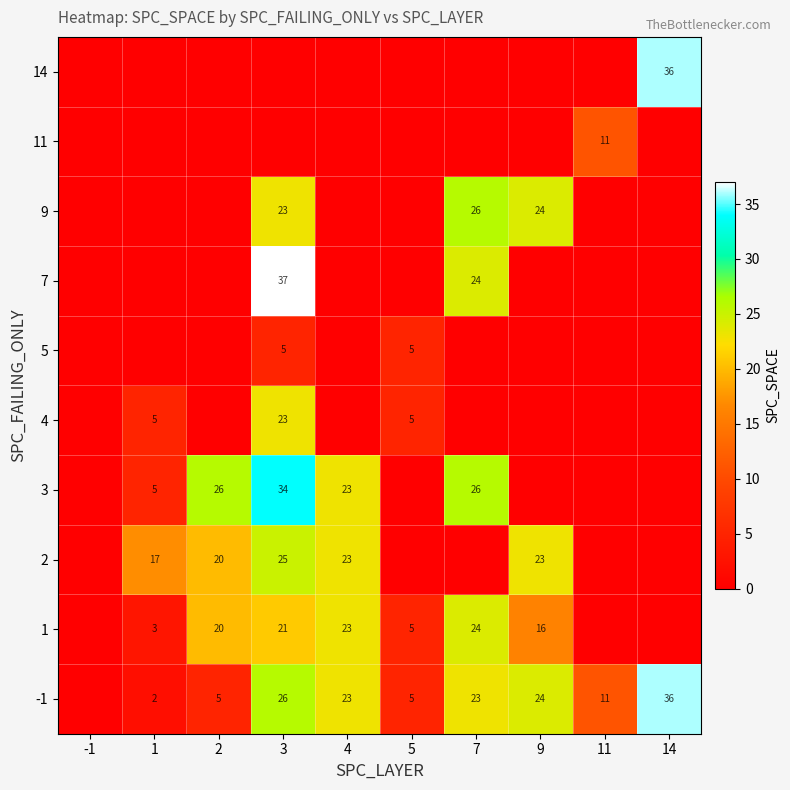

Is it true that 7 equals 38 at 7?

False